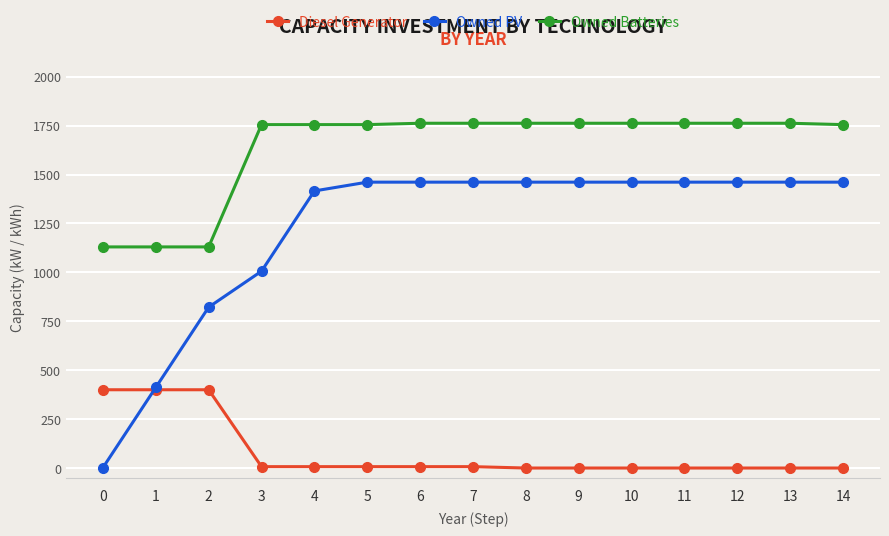

What is the average value of the Diesel Generator series?

82